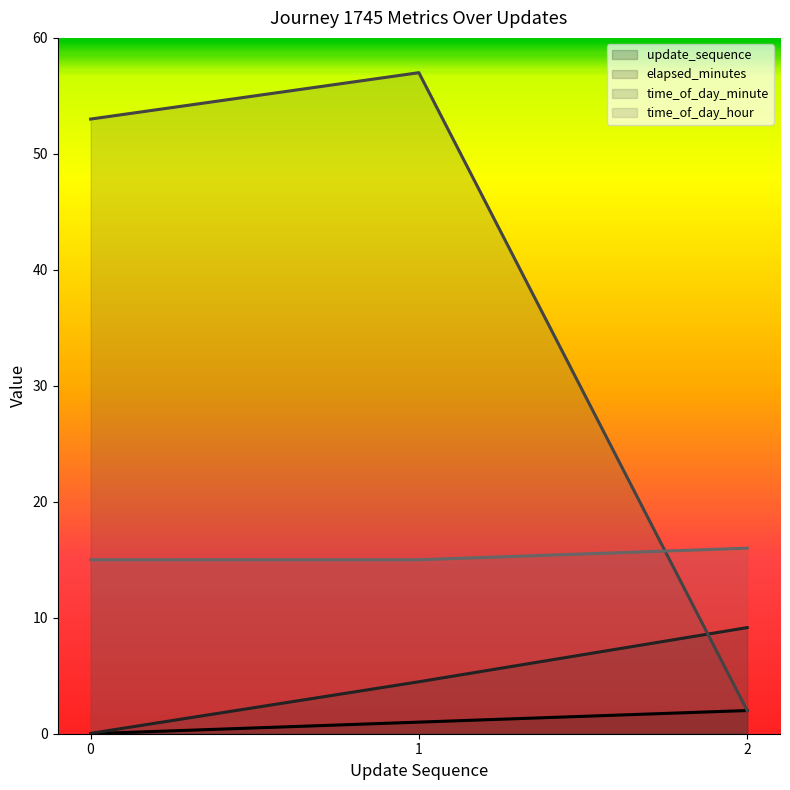

What are all the series names shown in the legend?

update_sequence (line), elapsed_minutes (line), time_of_day_minute (line), time_of_day_hour (line)